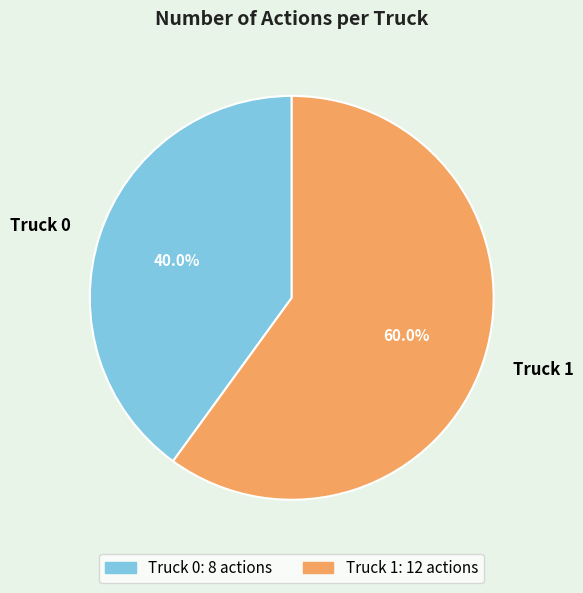

Which category has the smallest portion of the pie?

Truck 0